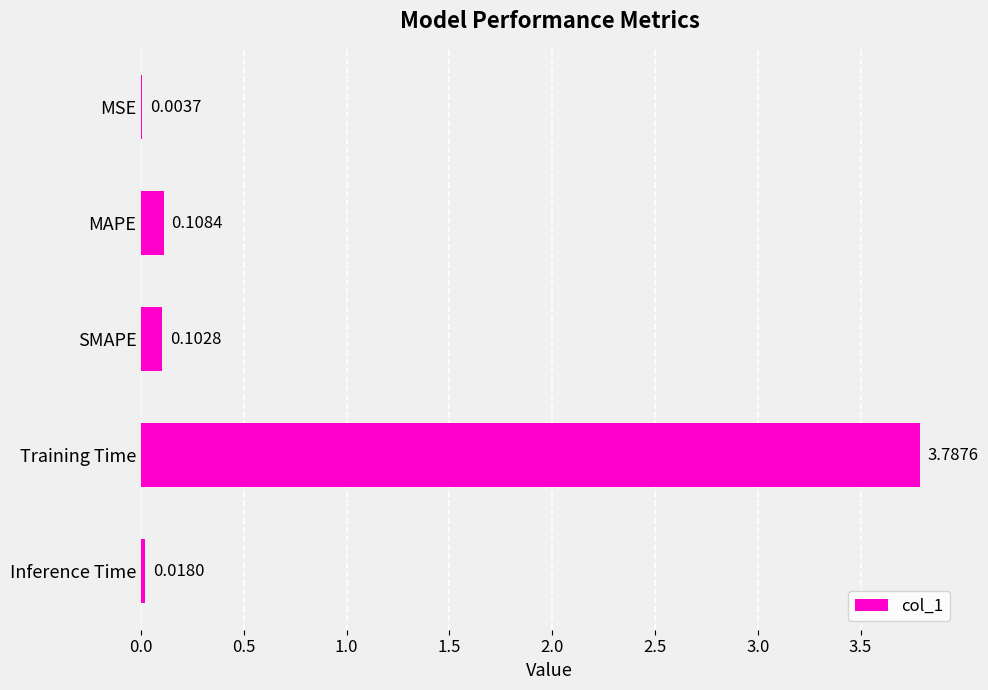

What is the sum of the values at MSE and Training Time?

3.8